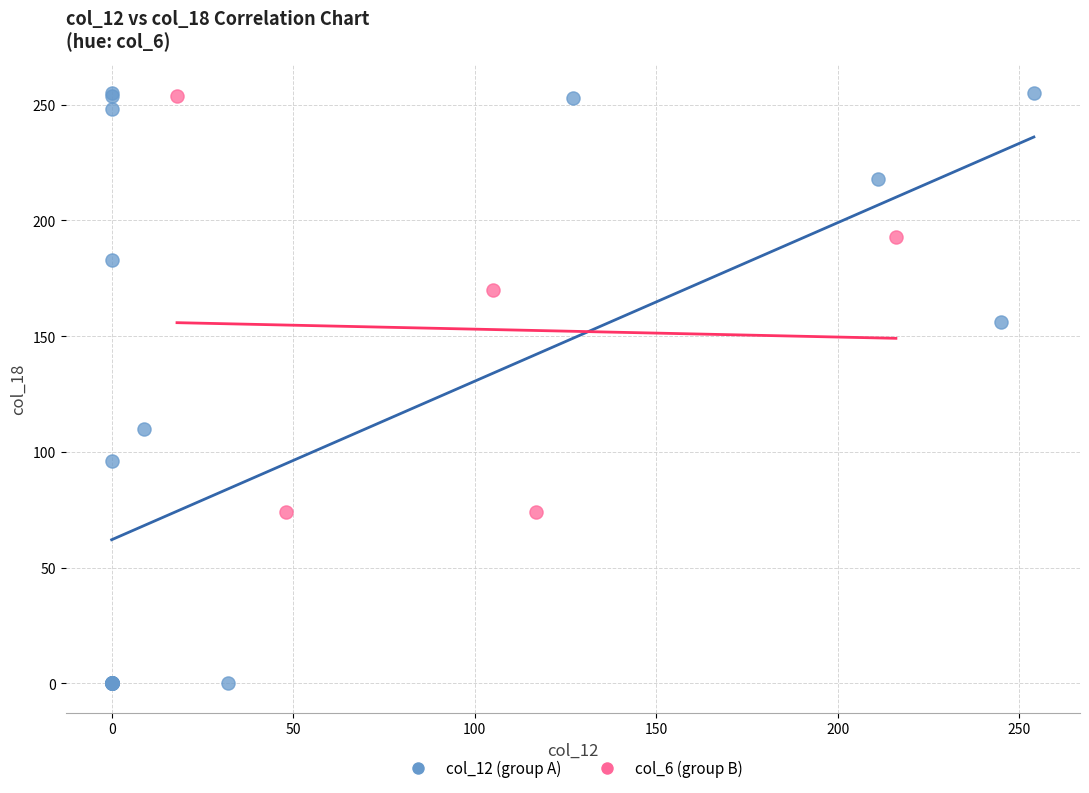

Which series has the largest Y range (max minus min)?

col_12 (group A)